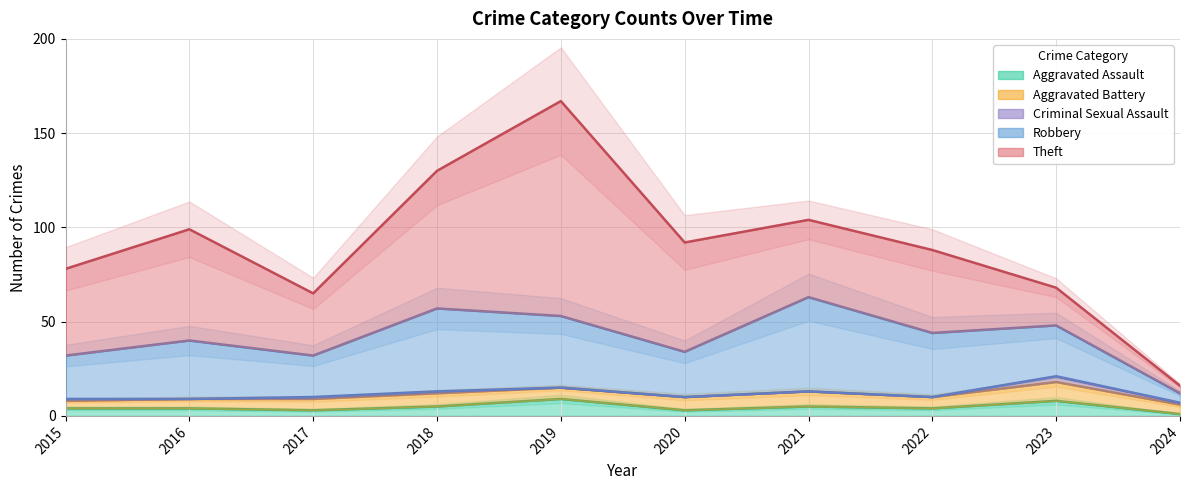

At which category does Aggravated Battery reach its first local peak?

2018